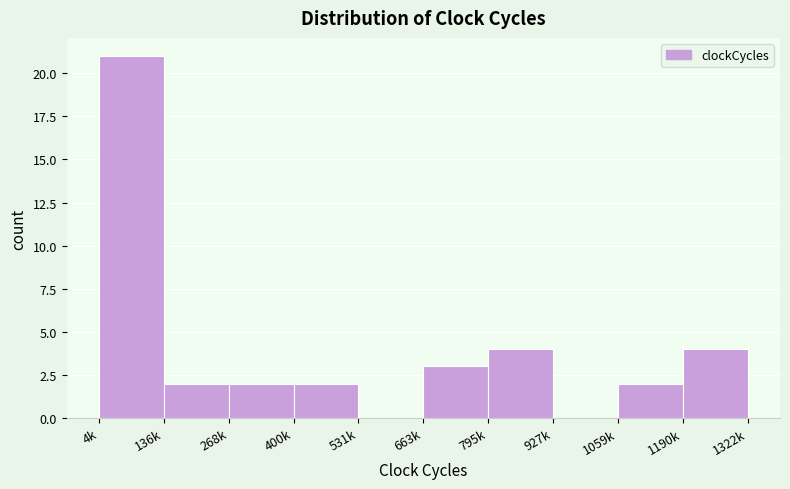

Reading left to right, list all the values displayed in this chart.

4k=21	136k=2	268k=2	400k=2	531k=0	663k=3	795k=4	927k=0	1059k=2	1190k=4